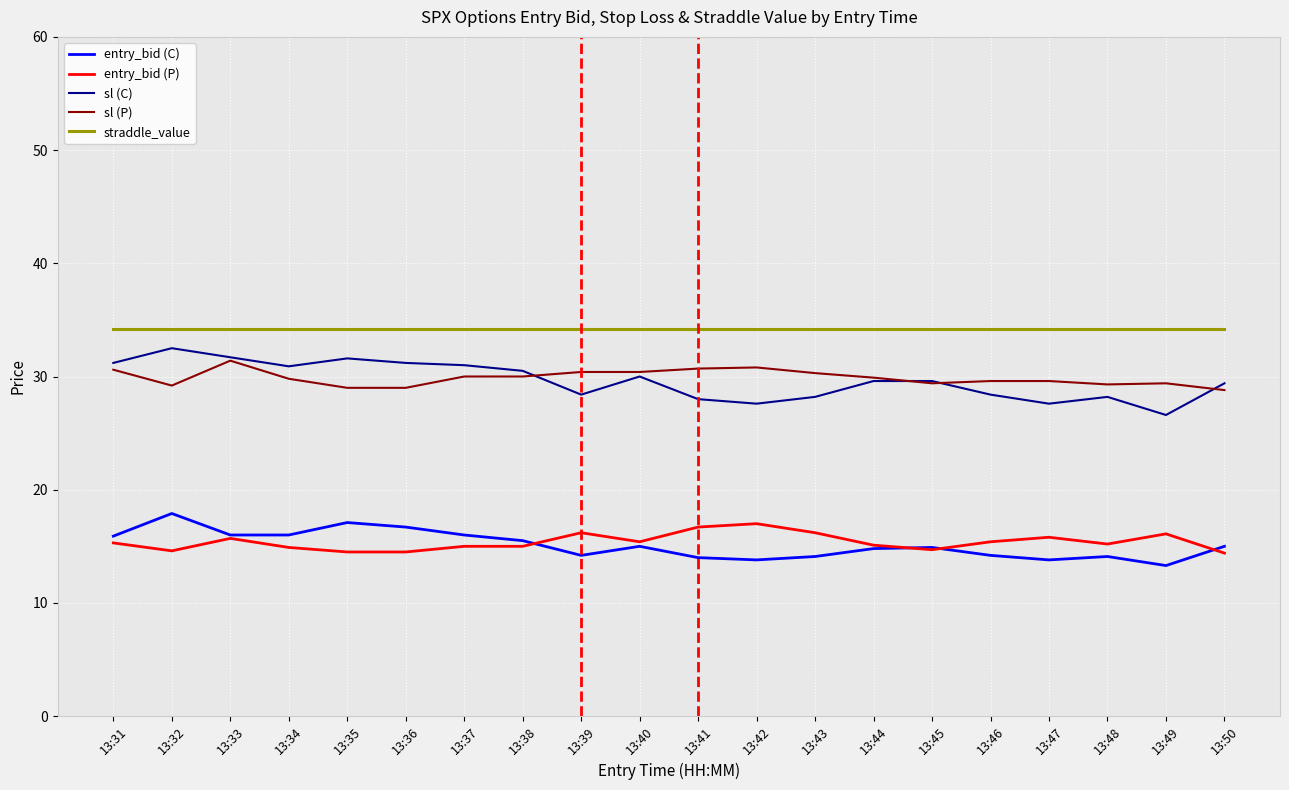

What is the difference between the maximum and minimum values in the entry_bid (C) series?

4.6